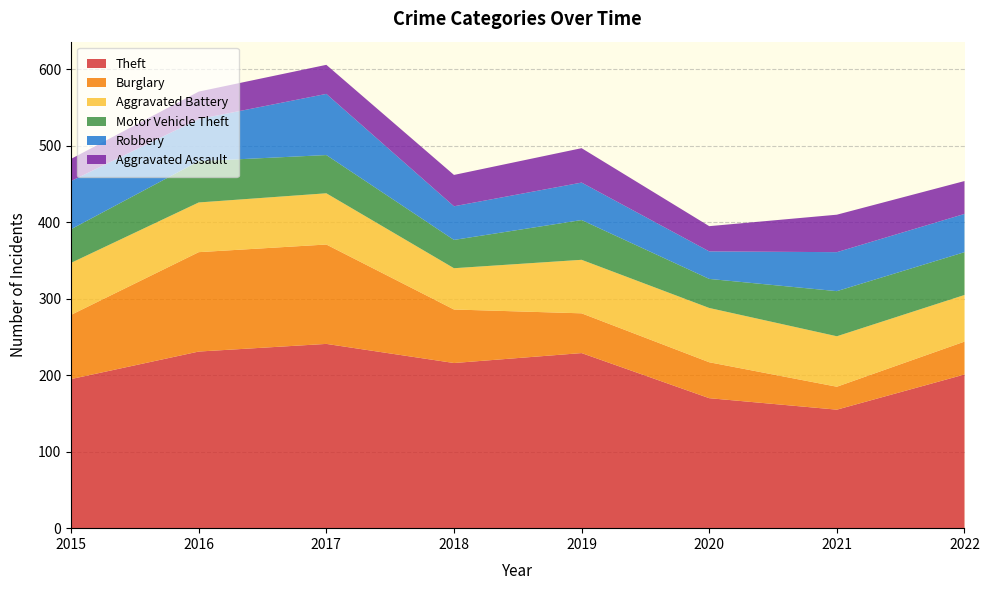

Reading right to left, list all the values displayed in this chart.

Theft: 201	155	170	229	216	241	231	195
Burglary: 43	30	47	52	70	130	130	84
Aggravated Battery: 61	66	71	70	54	67	65	68
Motor Vehicle Theft: 56	59	38	52	37	50	54	44
Robbery: 50	51	36	49	44	80	55	63
Aggravated Assault: 43	49	33	45	41	38	36	29